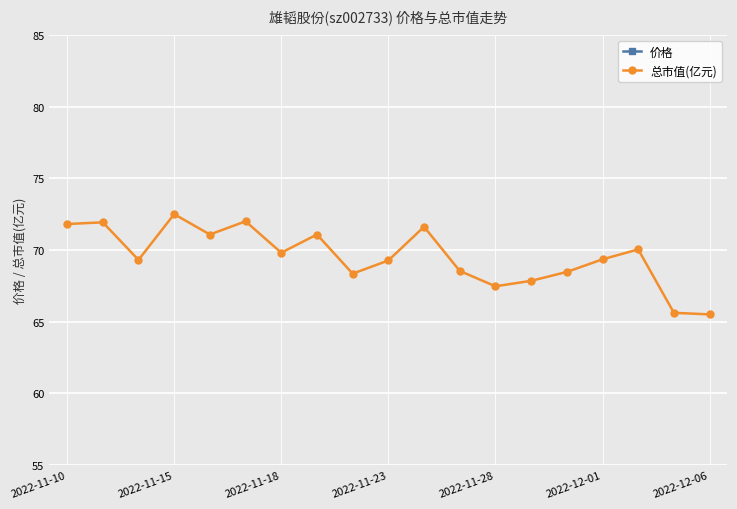

True or false: 总市值(亿元) has a value of 67.5 at 2022-11-28.

True